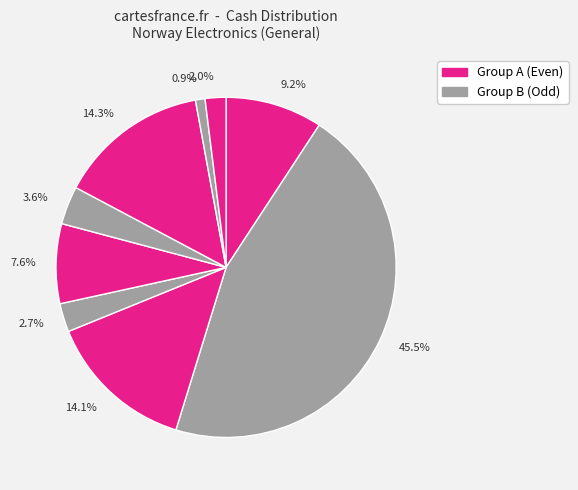

Approximately how many times larger is the value at 7.6% compared to 14.1%?

0.5